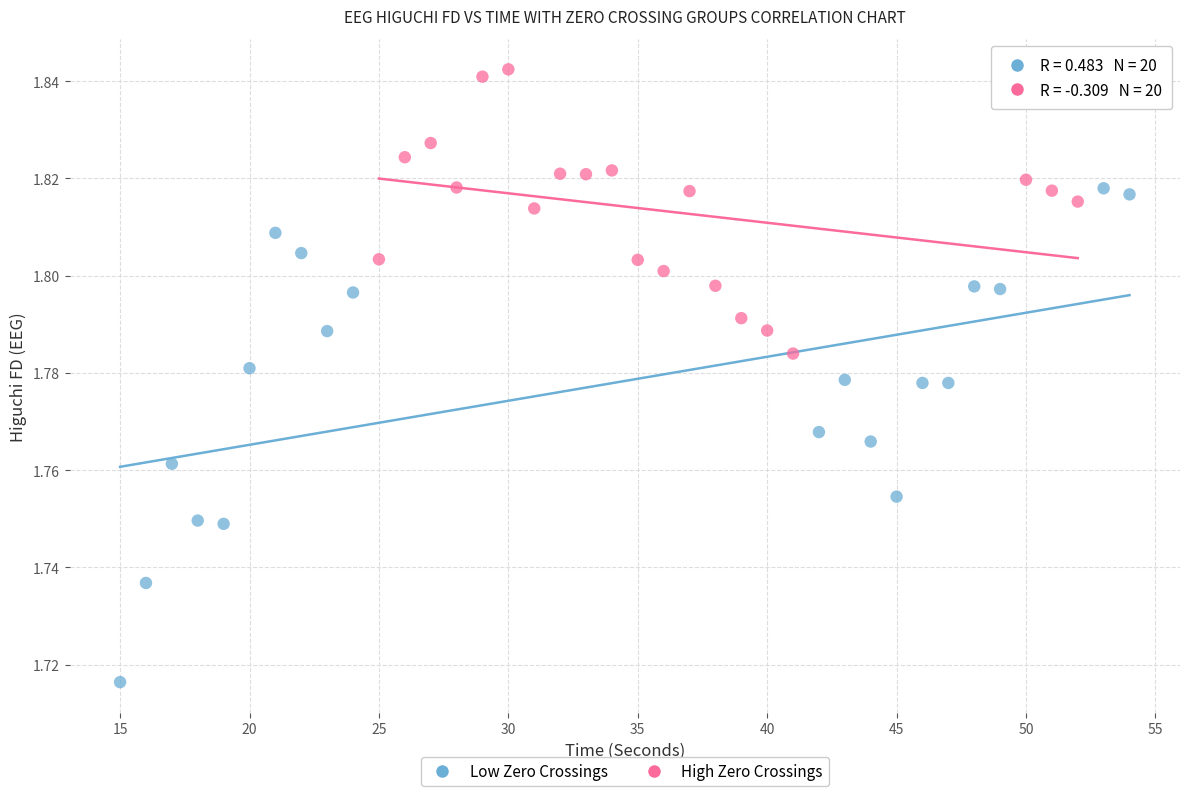

Which series contains the highest Y value?

High Zero Crossings